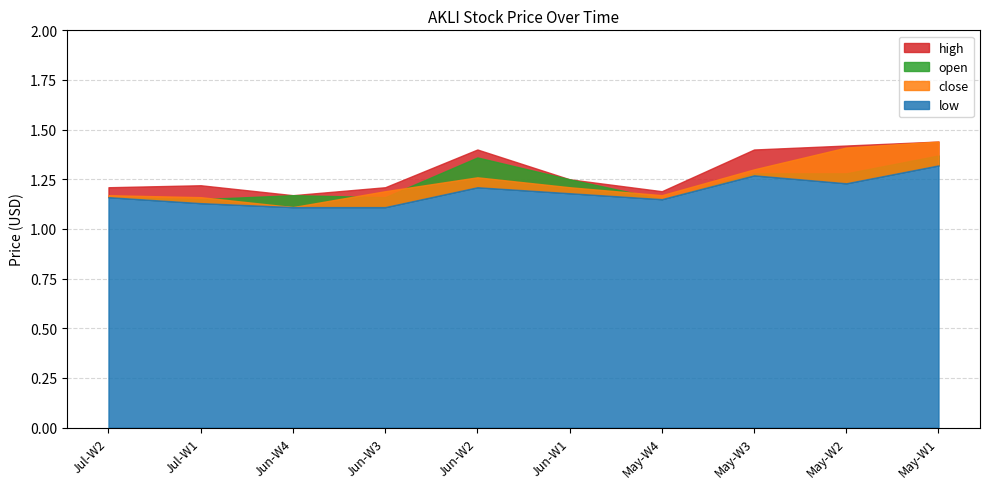

What is the total value across all series at 2023-06?

4.6